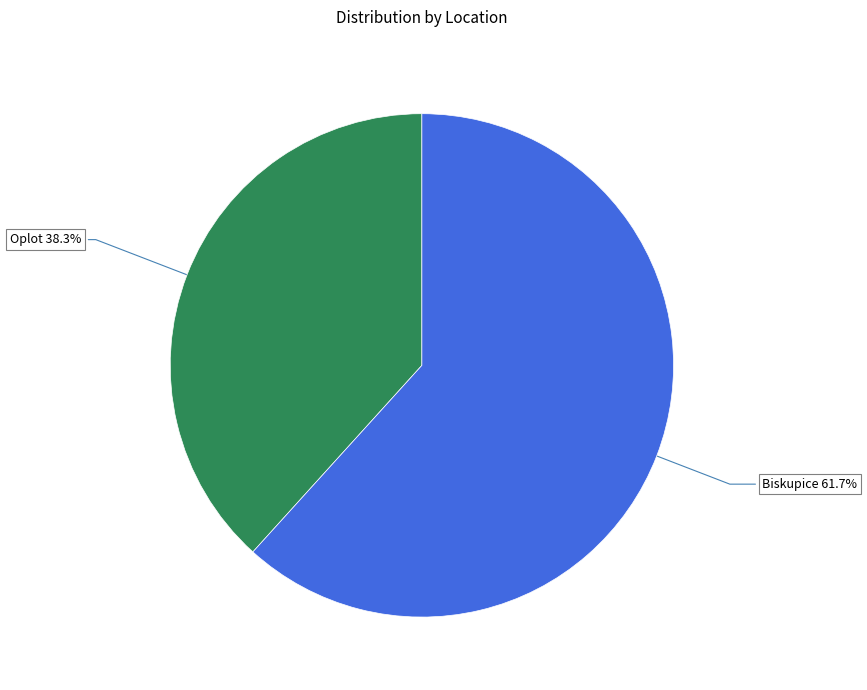

Approximately how many times larger is the value at Oplot compared to Biskupice?

0.6